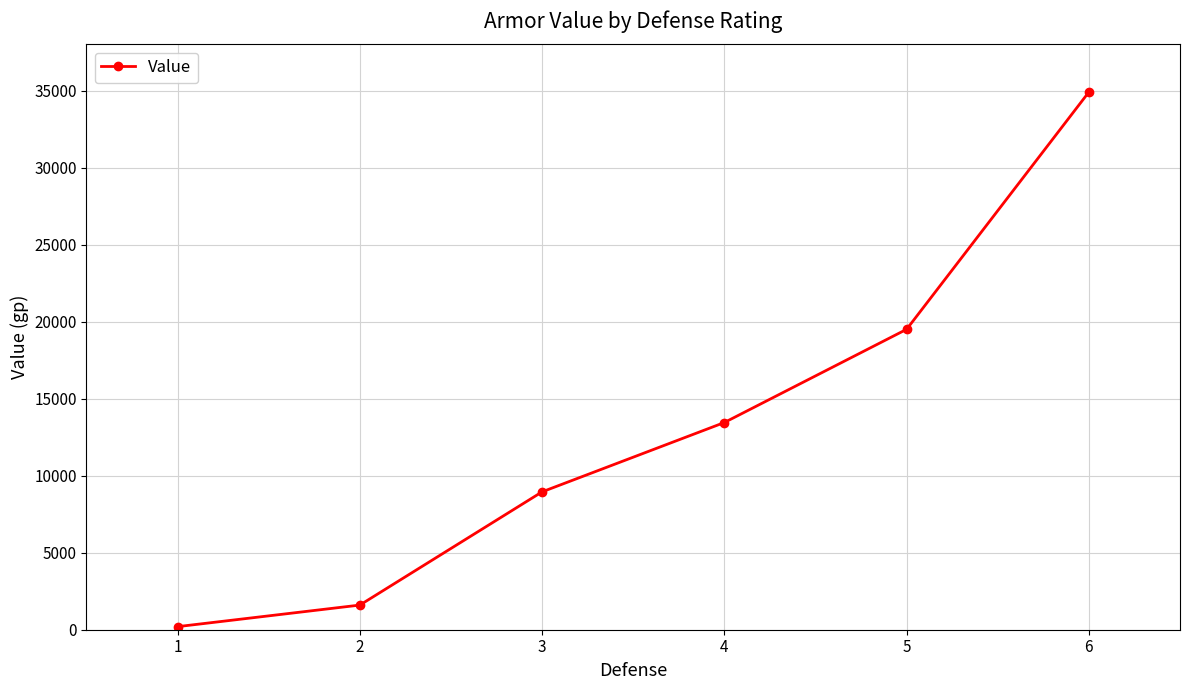

True or false: there are more than 1 points higher than both neighbors.

False